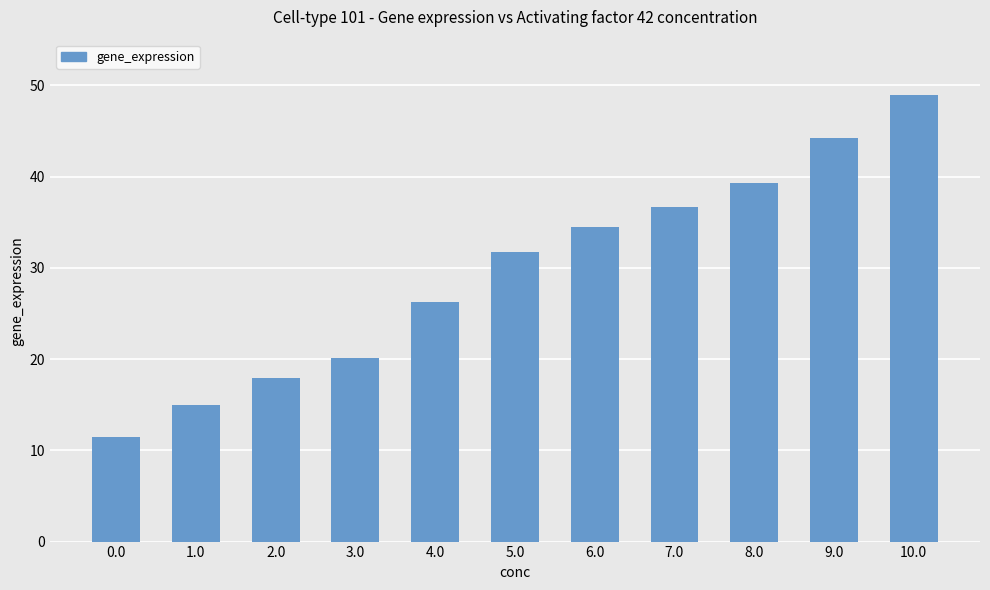

What is the difference between the maximum and minimum values?

37.5